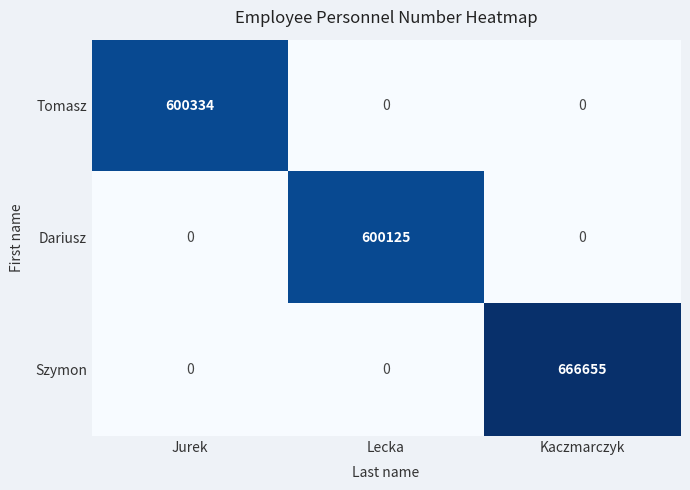

What is the difference between the Szymon values at Kaczmarczyk and Lecka?

666655